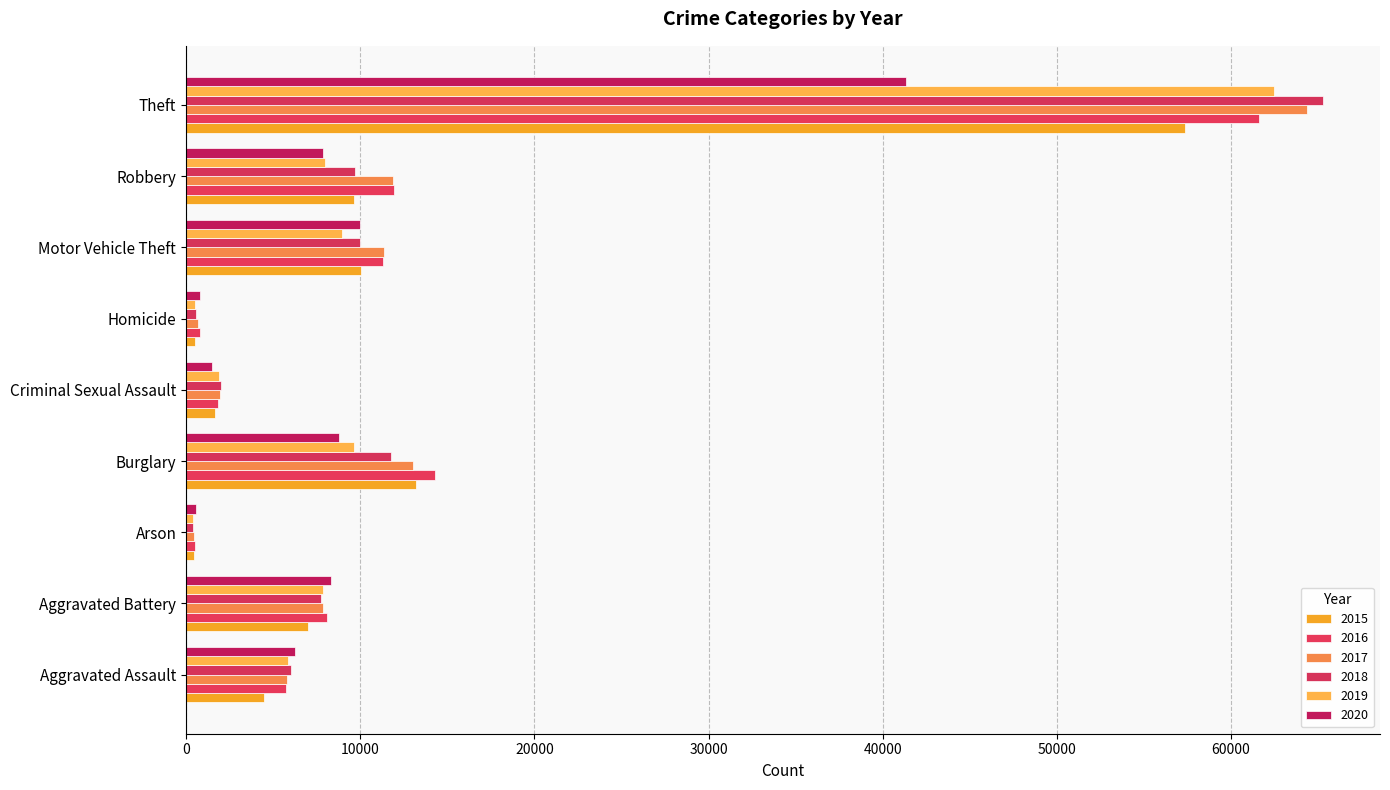

What is the average value of the 2019 series?

11729